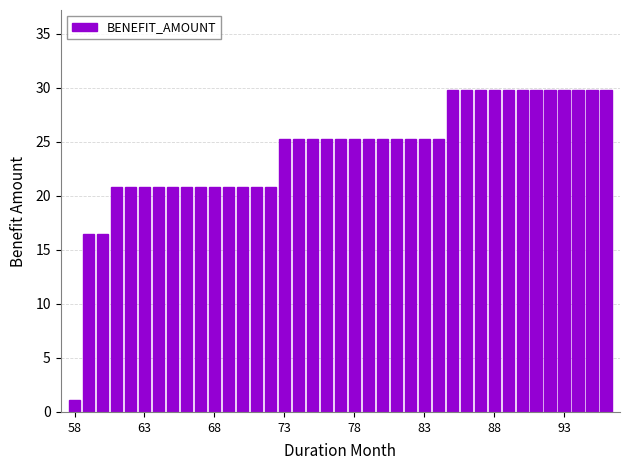

What is the smallest value displayed?

1.1